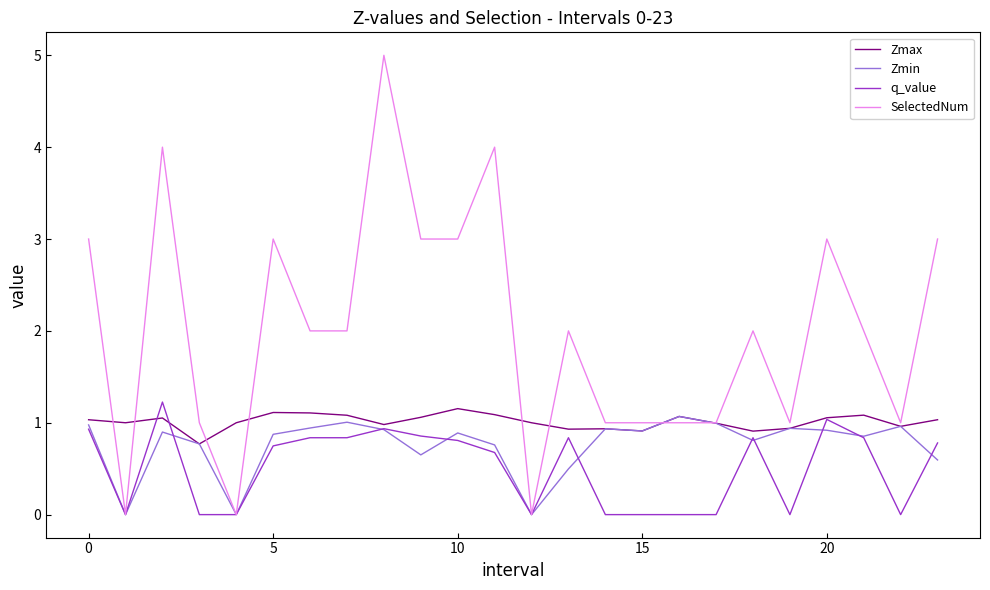

After their last crossing, which series has the higher values: Zmax or SelectedNum?

SelectedNum